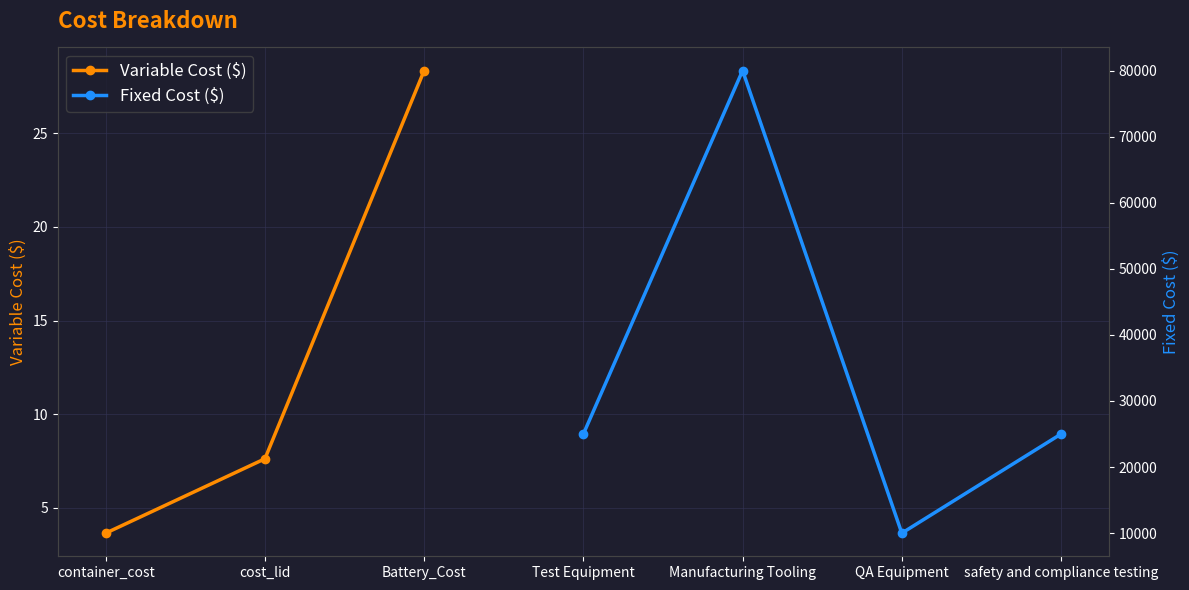

True or false: Variable Cost ($) has a value of 6.1 at container_cost.

False